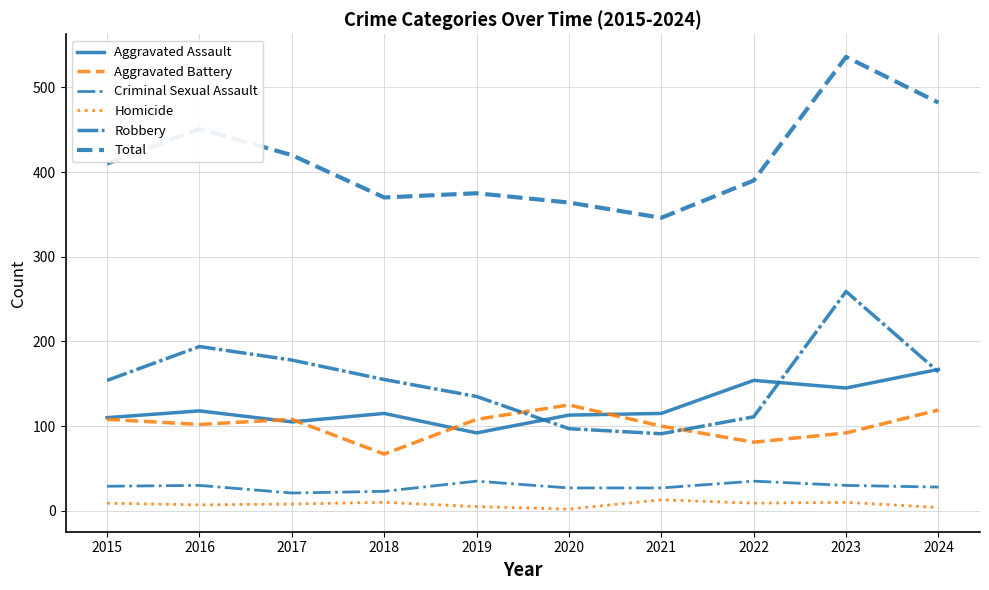

The Robbery series shows 259 at 2023. True or false?

True